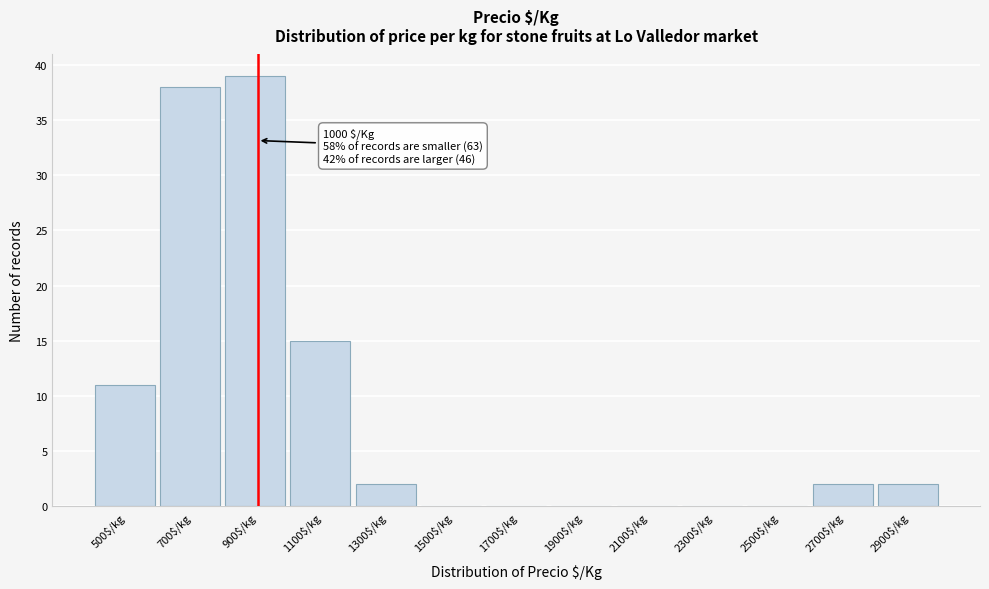

What is the sum of all values?

109